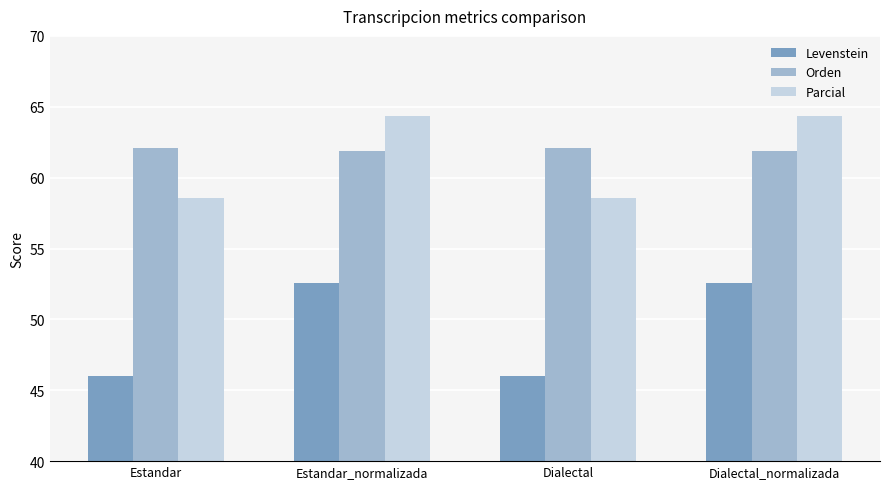

The Orden series shows 107.9 at Estandar. True or false?

False